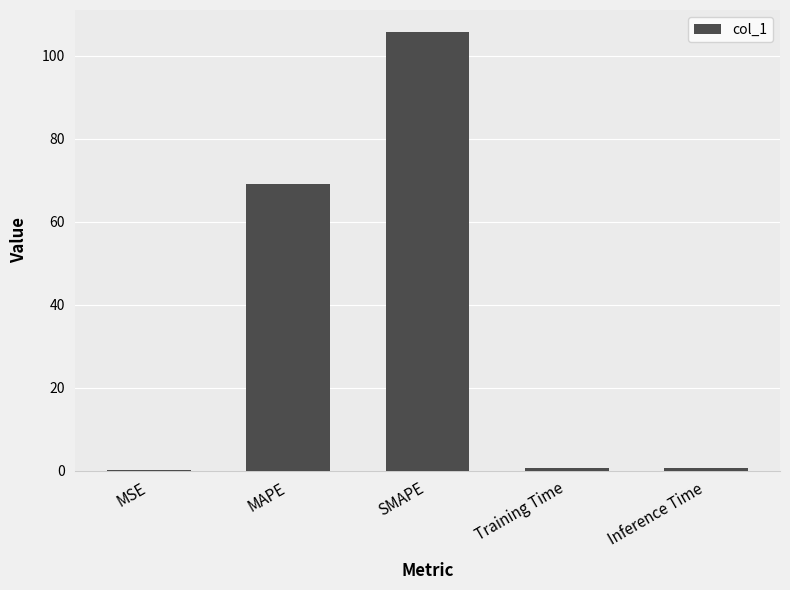

What is the change in value from MSE to Training Time?

+0.6